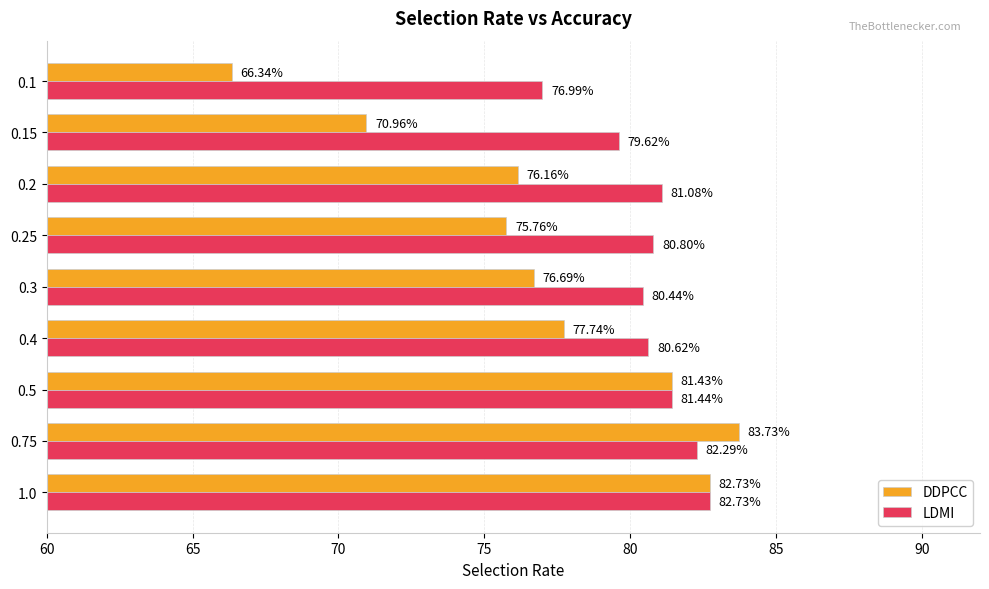

Between 1.0 and 0.4, which series saw the biggest shift?

DDPCC